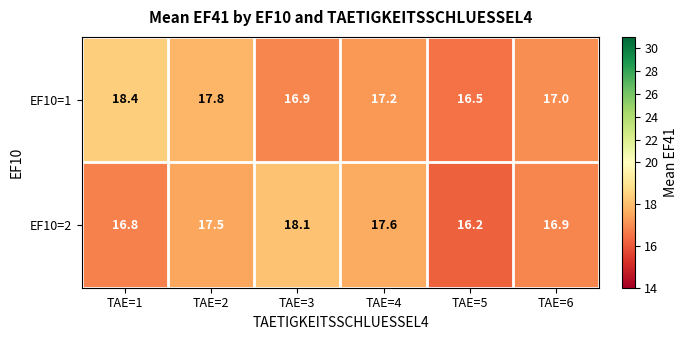

Which category has the highest value across all series?

TAE=1